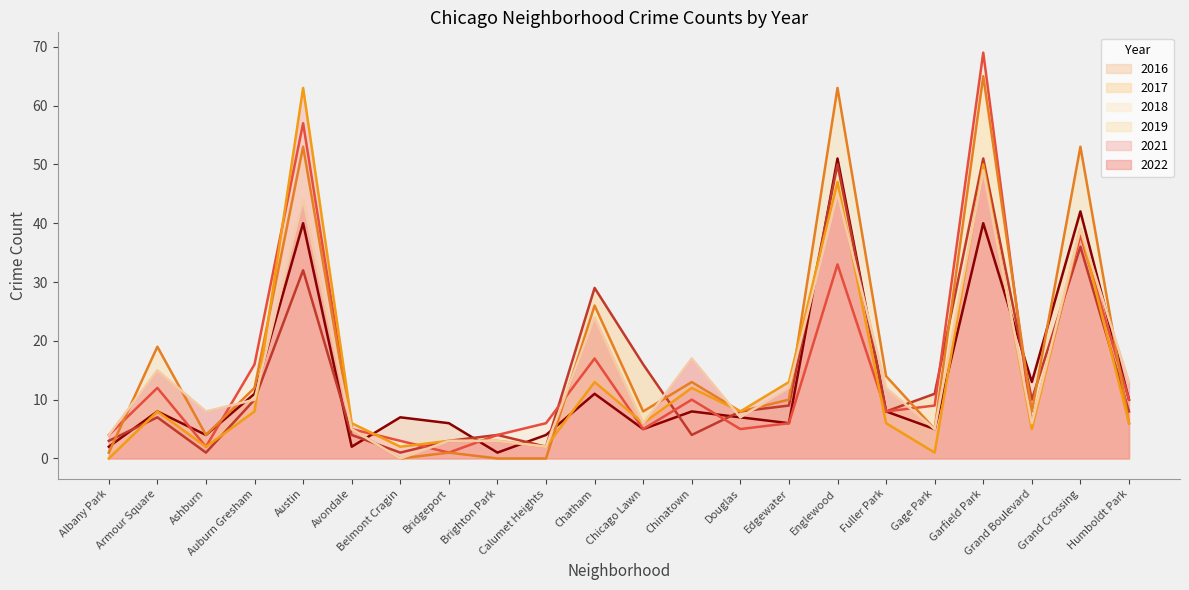

What is the label of the 4th point from the right?

Garfield Park